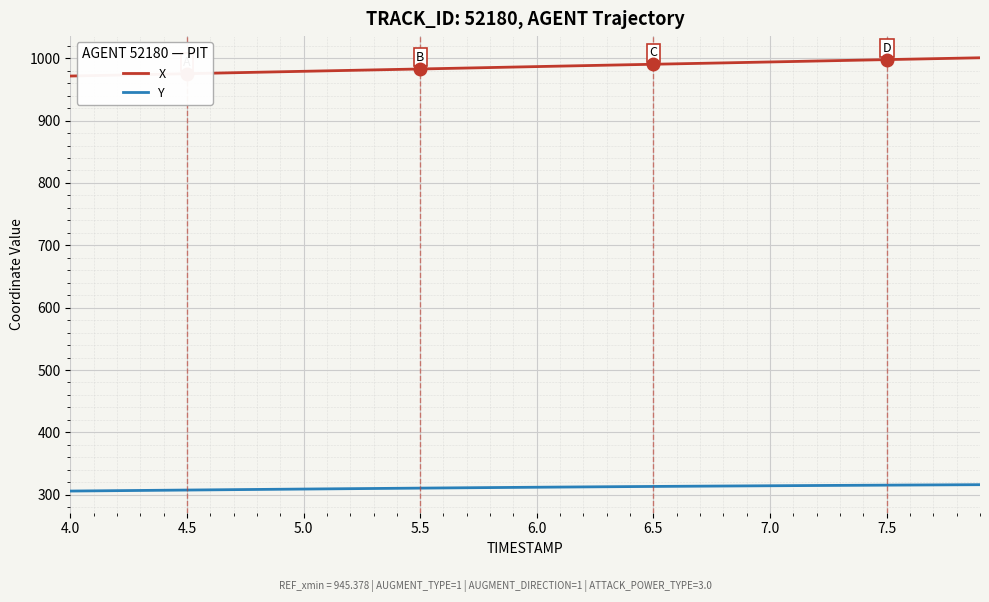

Which series has the largest total across all categories?

X